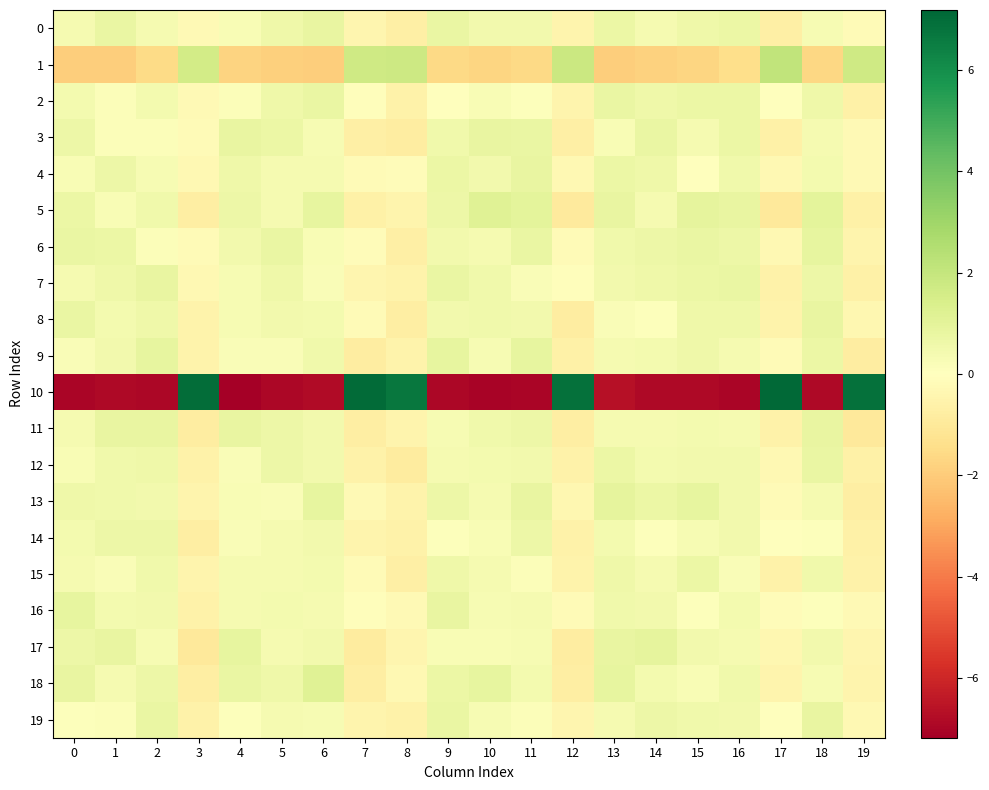

Which series has the largest total across all categories?

6